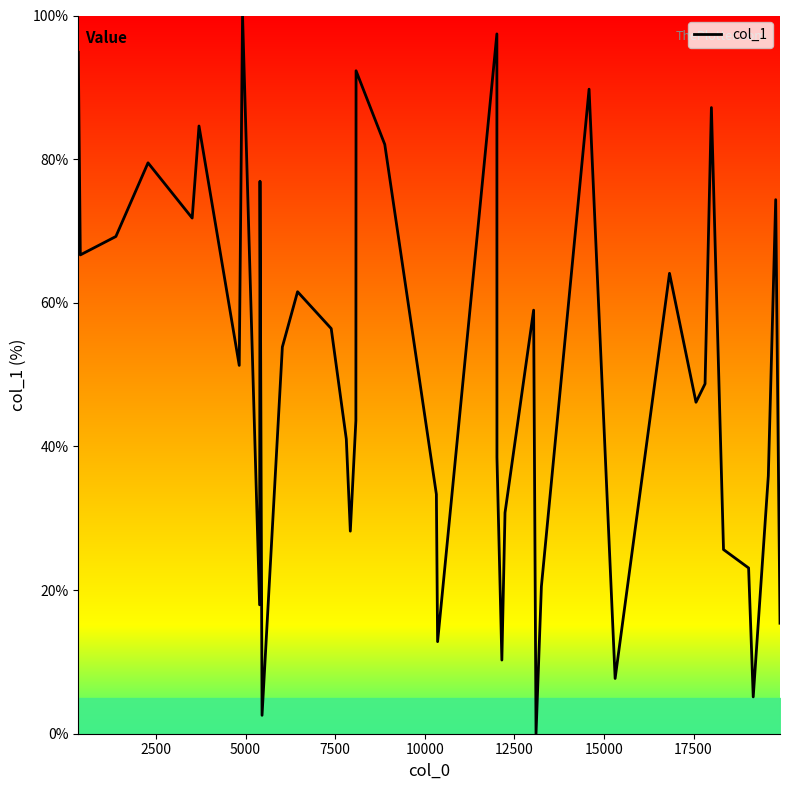

How many positive values are there?

39